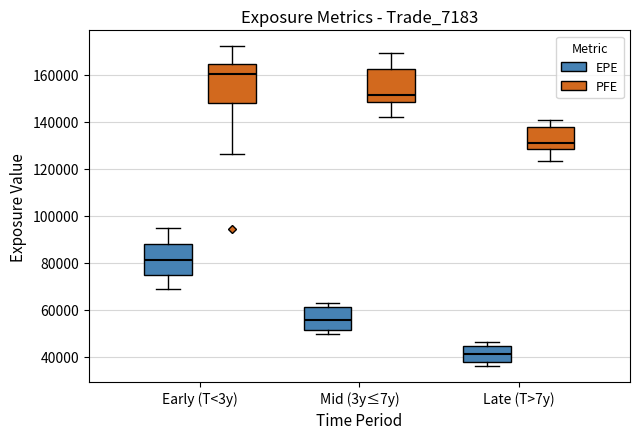

Which box's median line is the lowest?

Late (T>7y) (EPE)